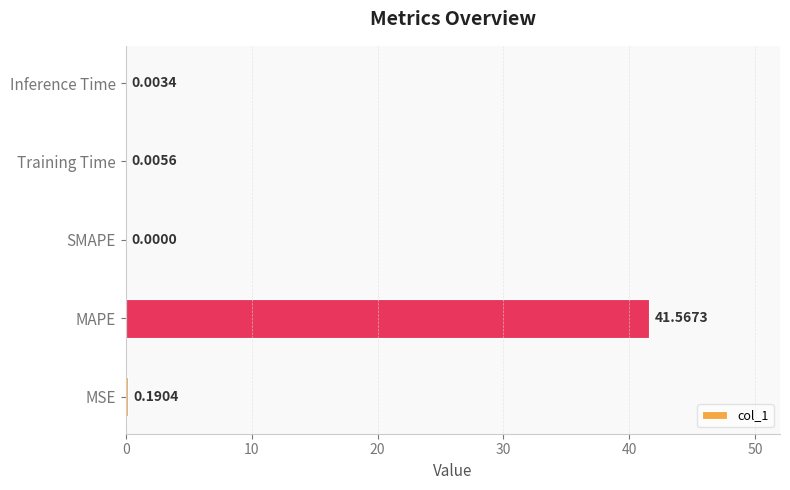

At which label is the value closest to 20?

MSE